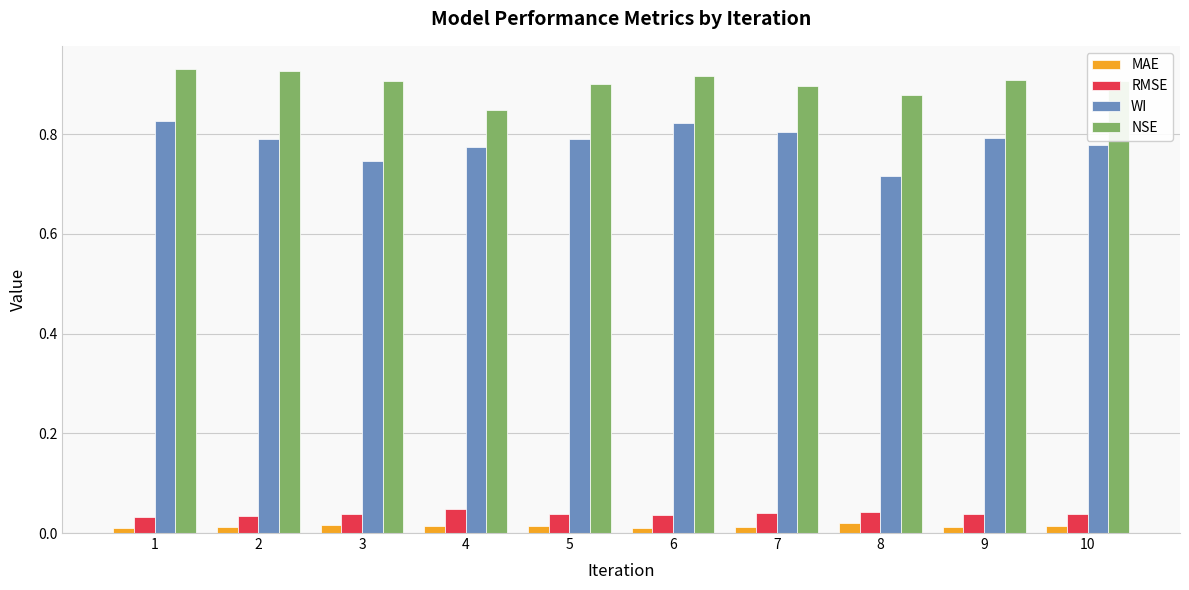

Which series has the largest range (max minus min)?

WI